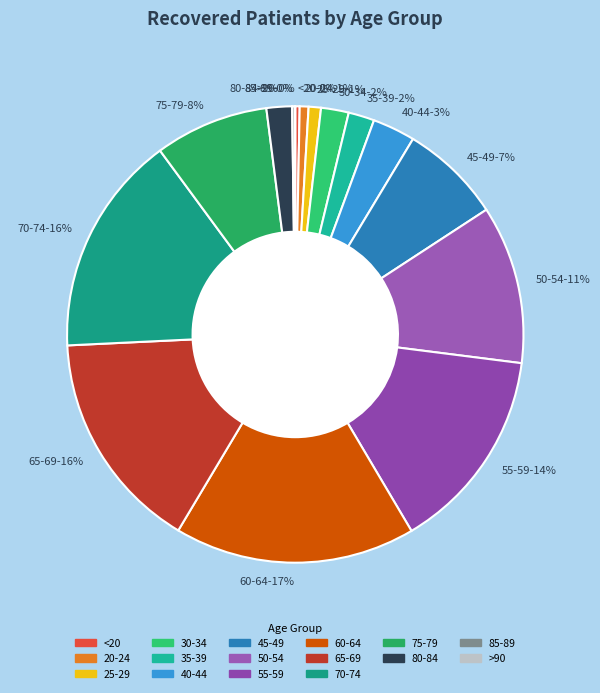

Which has a higher value, <20-0% or 75-79-8%?

75-79-8%